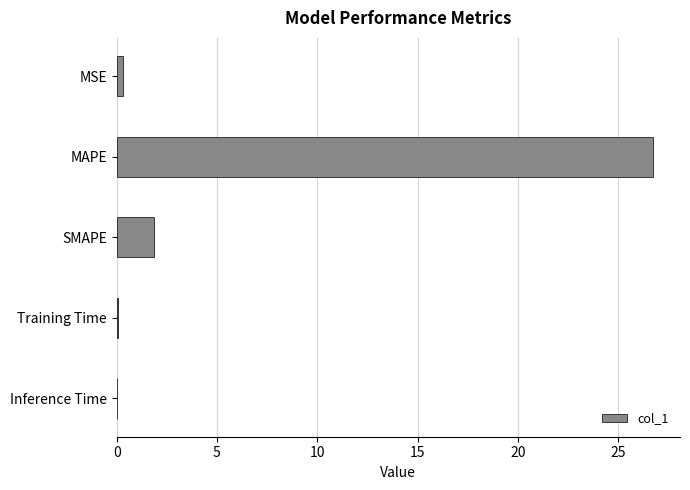

What is the sum of all values?

29.0